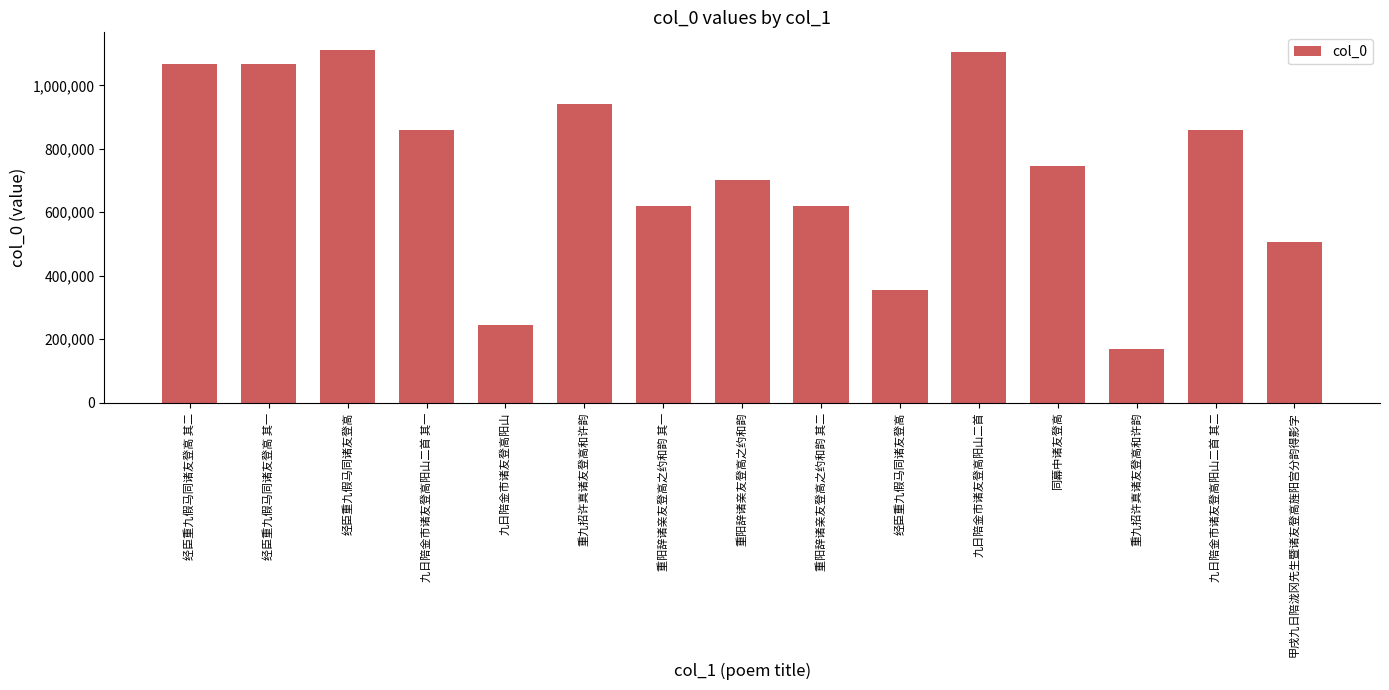

Does the chart contain stacked bars?

No